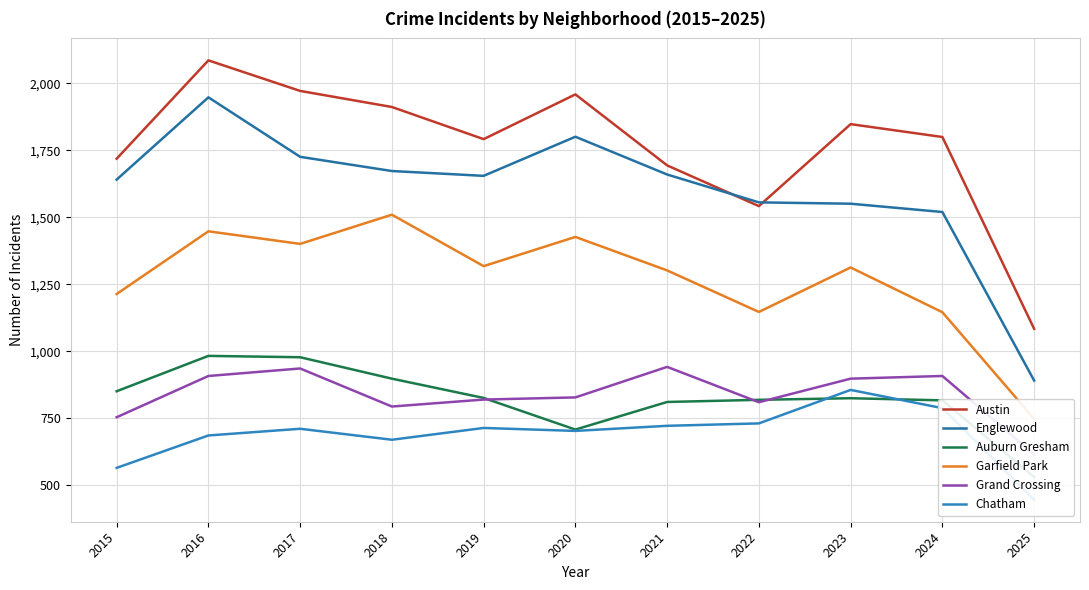

What is the sum of all Grand Crossing values?

9214